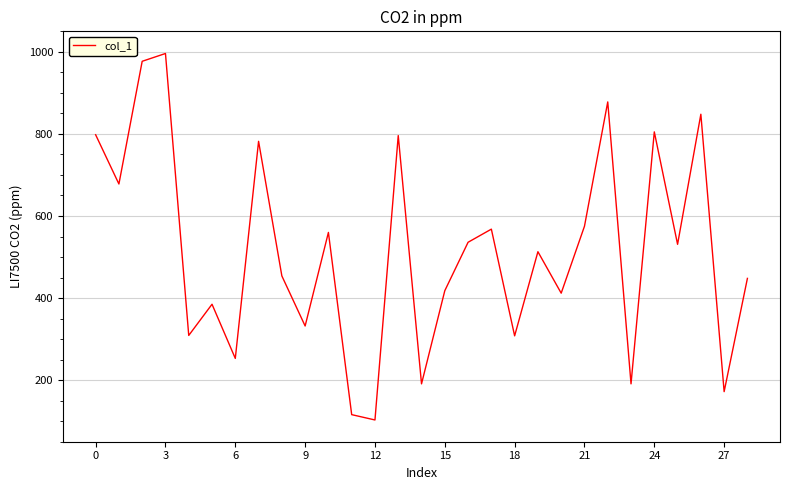

What is the maximum value shown in the chart?

996